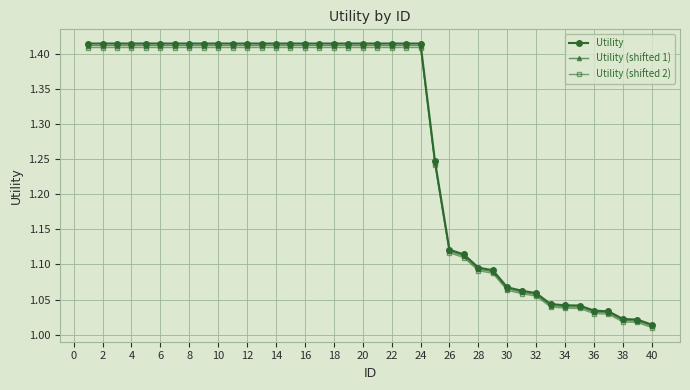

Which series has the widest spread of values?

Utility